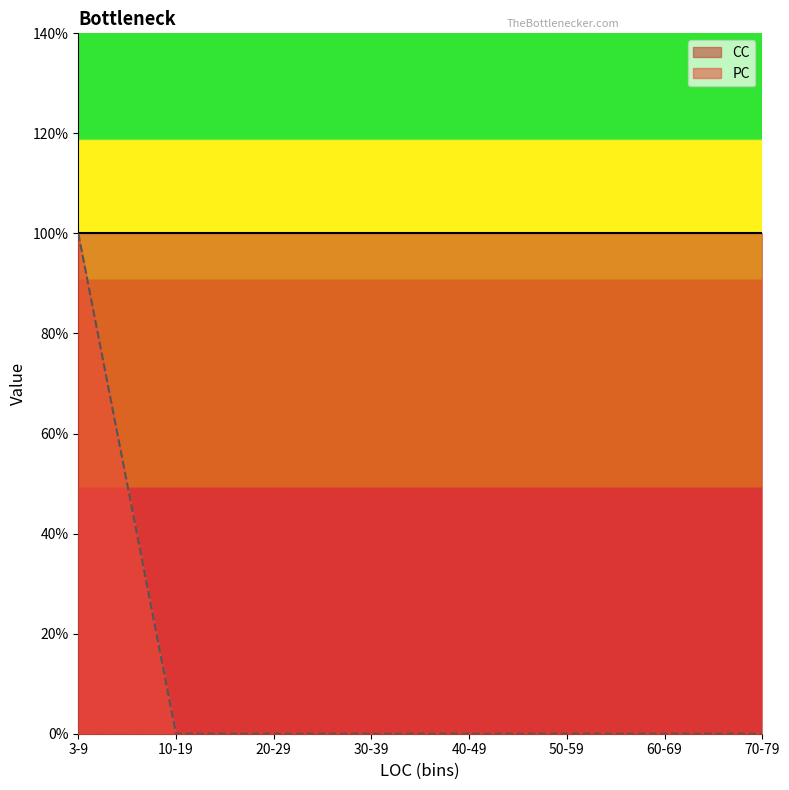

Read the CC value at 4.

1